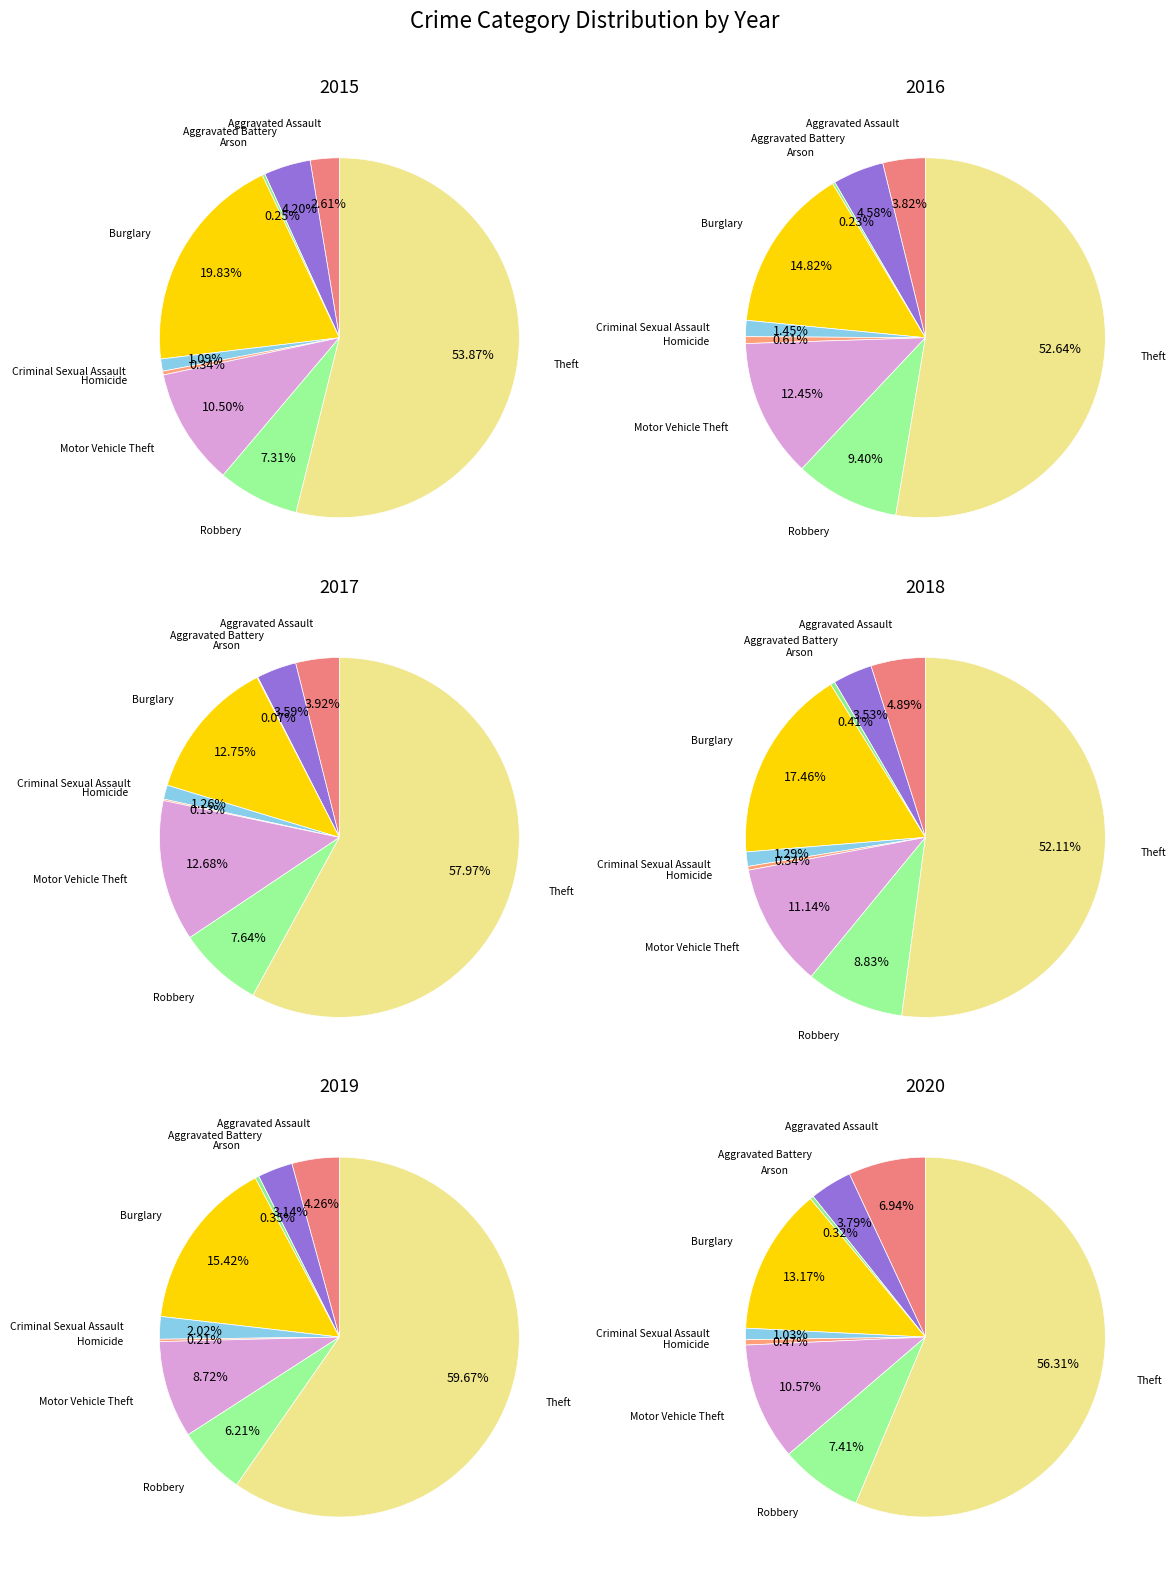

Which series changed the most between Criminal Sexual Assault and Homicide?

values_2019